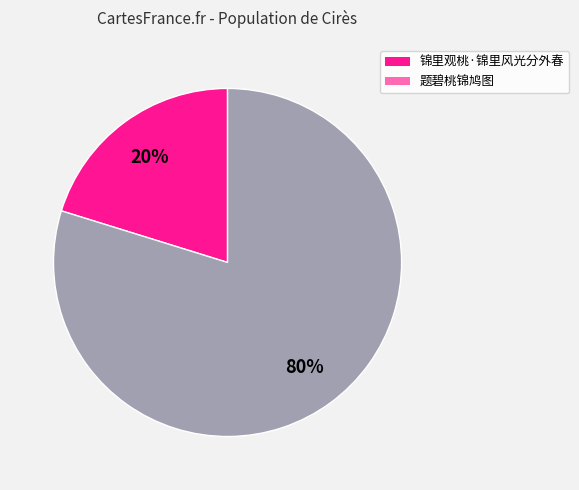

Which has a higher value, 锦里观桃·锦里风光分外春 or 题碧桃锦鸠图?

题碧桃锦鸠图